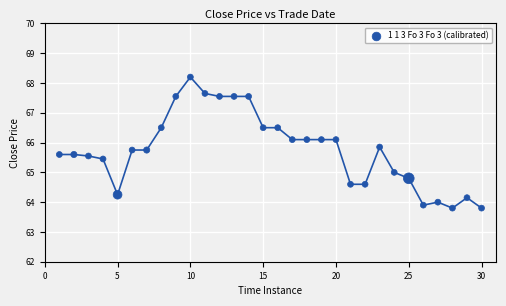

What is the range of Y values (max minus min)?

4.4